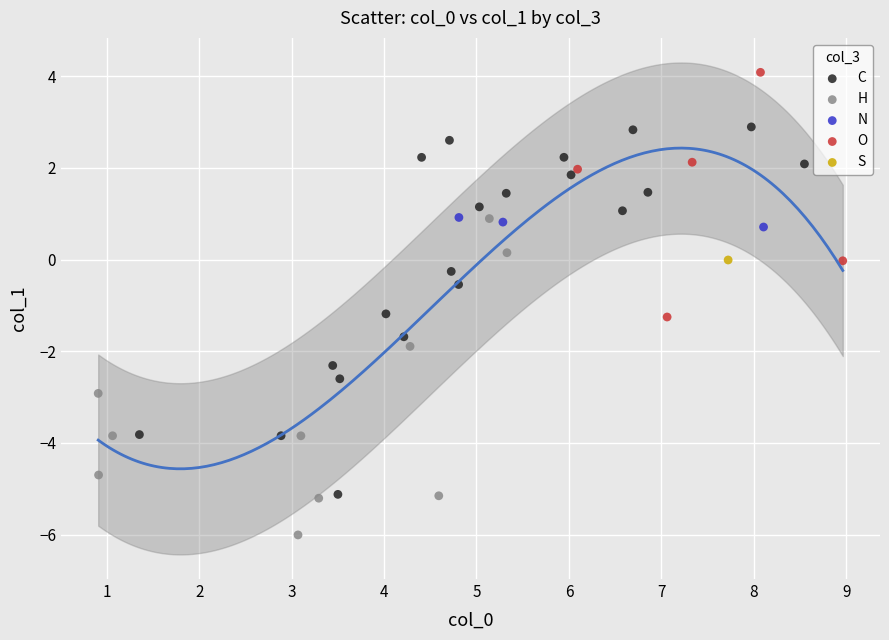

Which series contains the highest Y value?

O